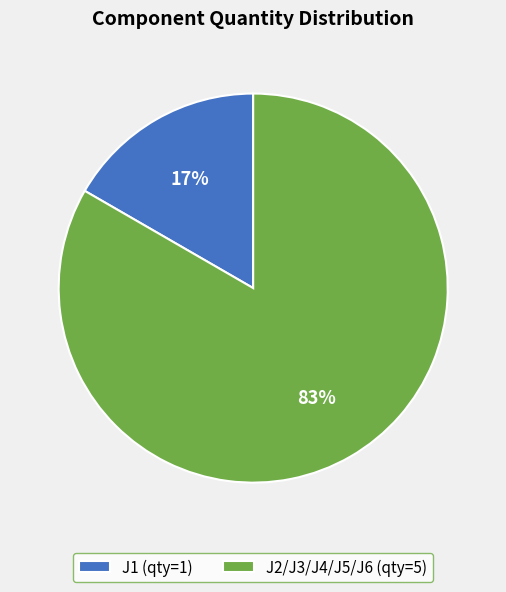

To the nearest percent, what percentage of the pie is J2/J3/J4/J5/J6?

83%